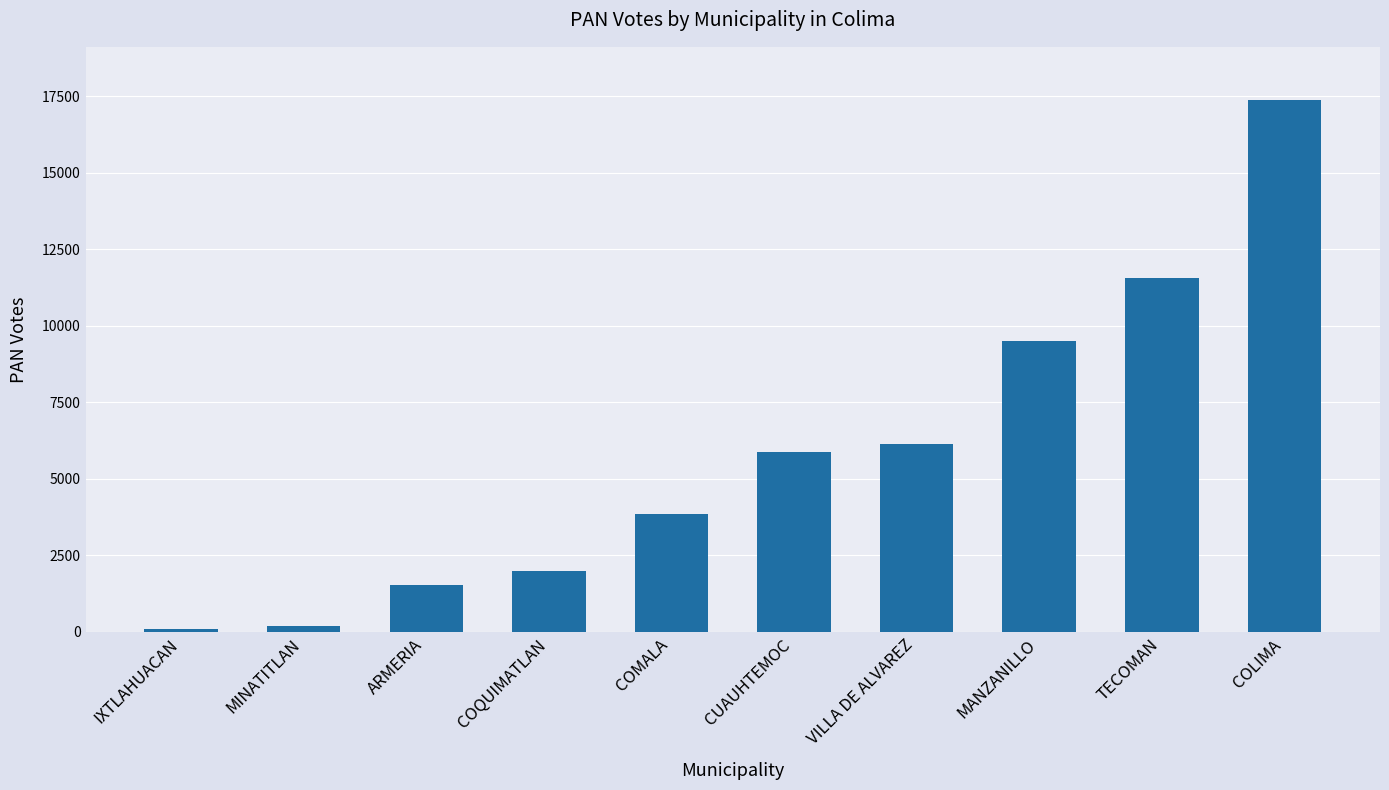

Reading left to right, extract all data points from this chart.

84	190	1520	1984	3862	5864	6147	9517	11554	17377